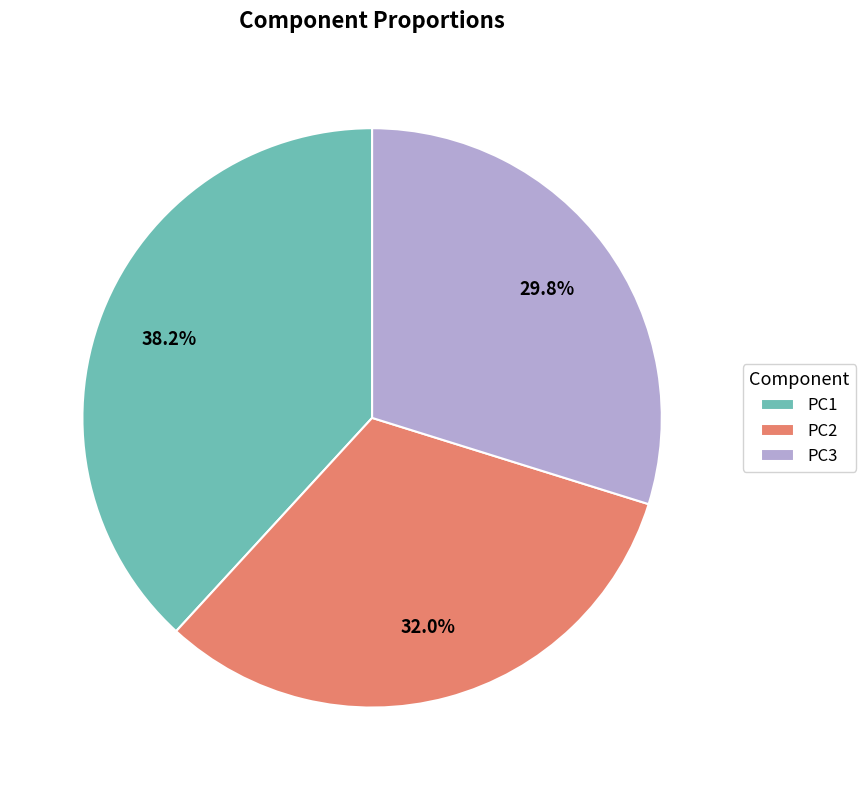

What is the largest slice in the pie chart?

PC1